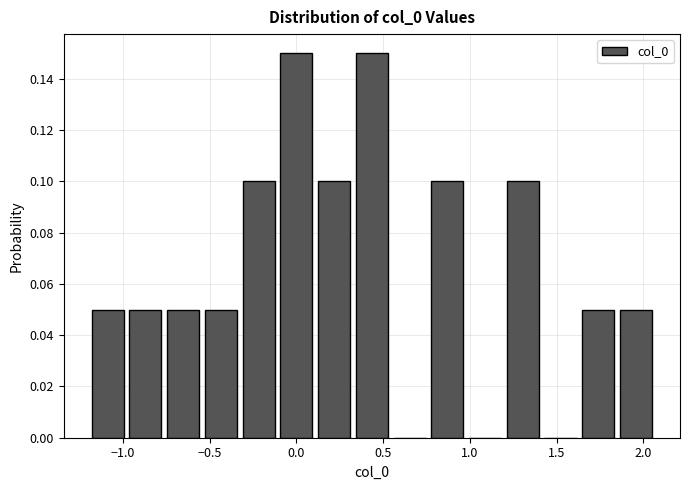

Reading left to right, transcribe this chart: for each bar, give the range it covers on the x-axis and its height. Neither the bar edges nor the heights are printed on the chart, so give them approximately, as read against the axes.

-1.20 to -0.95: 0.05
-0.95 to -0.75: 0.05
-0.75 to -0.55: 0.05
-0.55 to -0.30: 0.05
-0.30 to -0.10: 0.10
-0.10 to 0.10: 0.15
0.10 to 0.35: 0.10
0.35 to 0.55: 0.15
0.55 to 0.80: 0
0.80 to 1.00: 0.10
1.00 to 1.20: 0
1.20 to 1.45: 0.10
1.45 to 1.65: 0
1.65 to 1.85: 0.05
1.85 to 2.10: 0.05